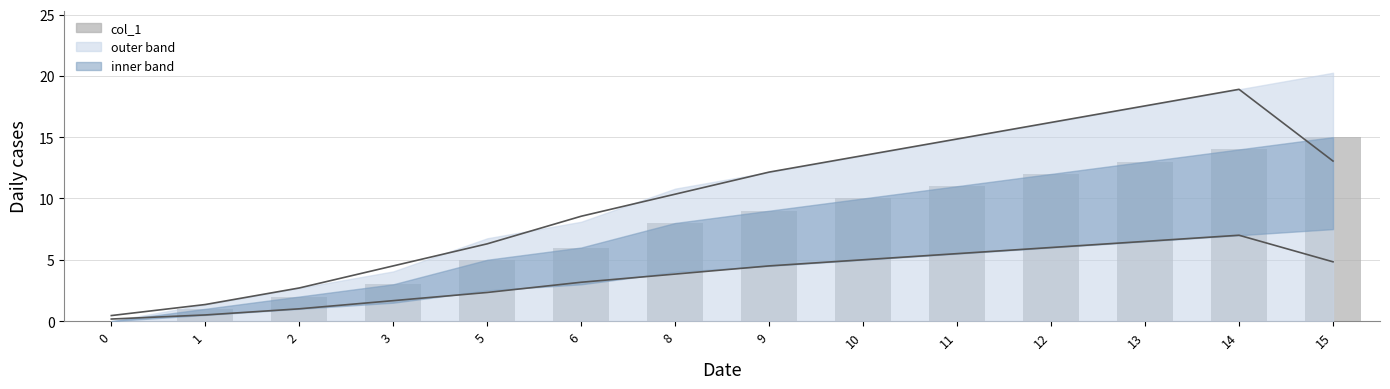

What is the spread (max minus min) of values at 15?

10.2